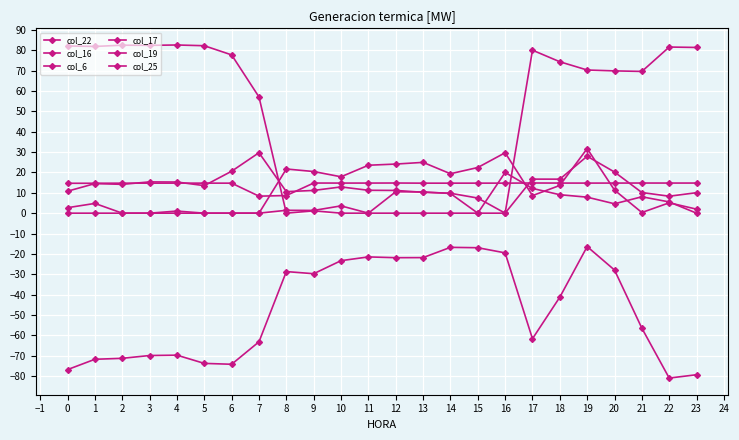

What is the value of the col_16 point at the 15th from the left?

9.8